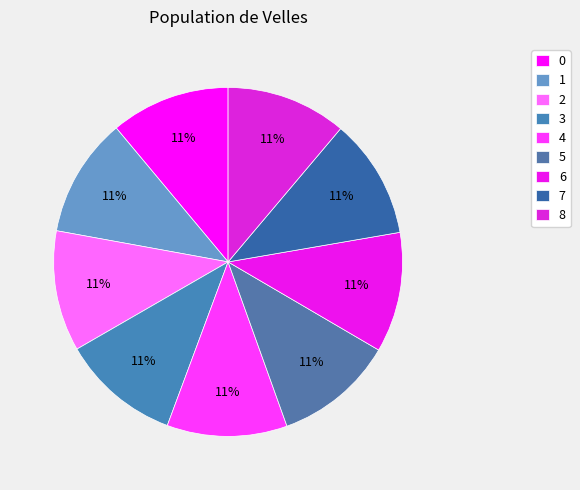

Is it true that 1 is 1% of the pie?

False